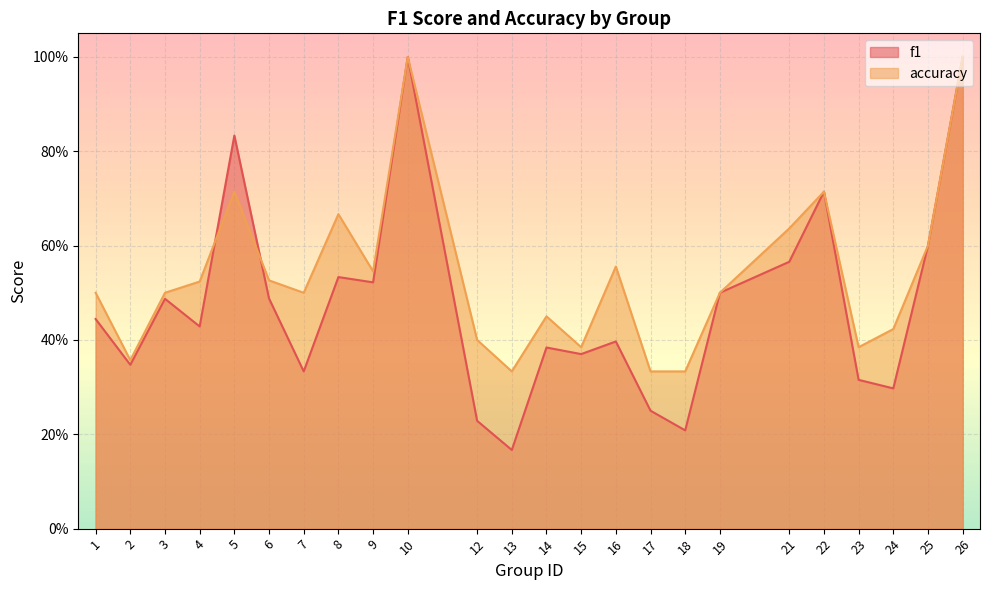

Which has a higher value, 25 or 21?

25